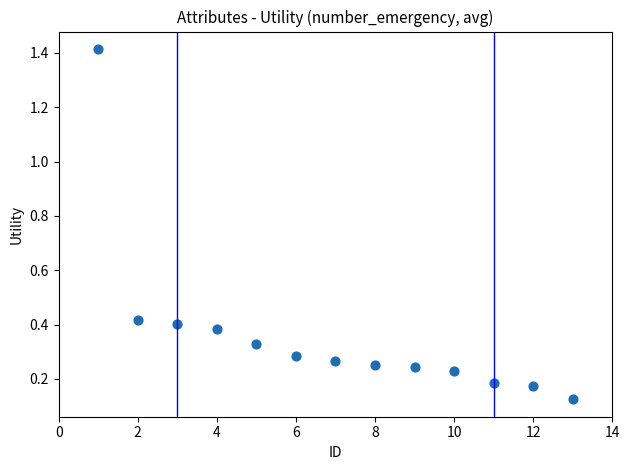

What is the range of X values (max minus min)?

12.0